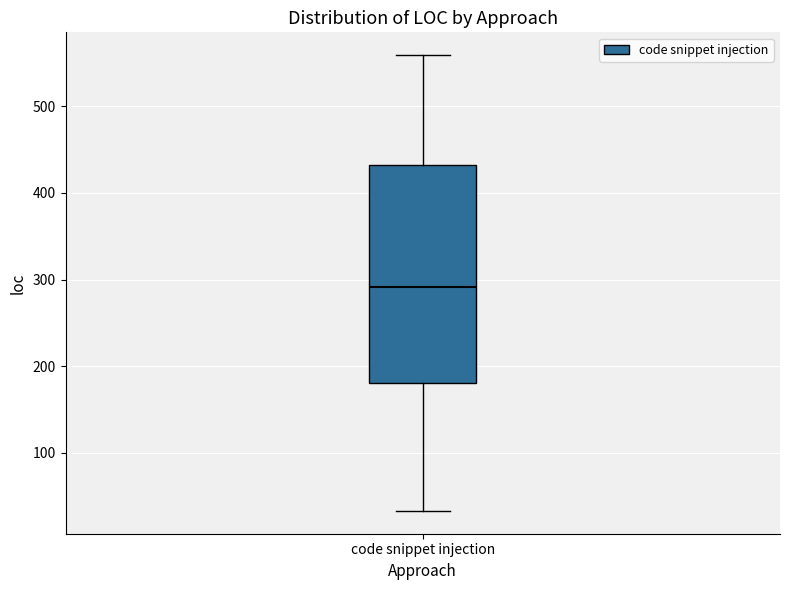

Read this box plot against the y-axis: the position of the median line, the range covered by the box, and the ends of both whiskers. The values are not printed on the chart, so give them approximately, as read against the axis.

median 290, box 180 to 430, whiskers 30 to 560